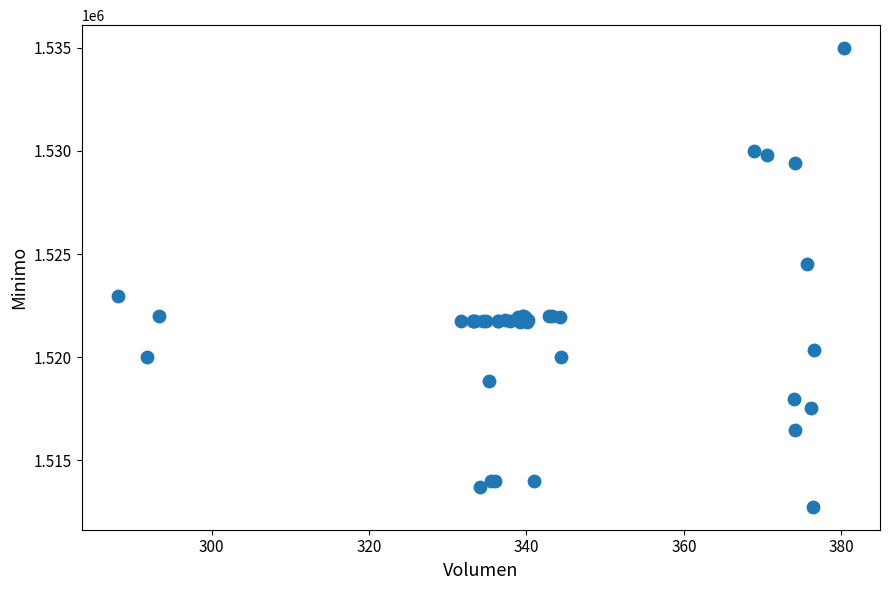

What Y value in the scatter plot is closest to 1523862?

1524513